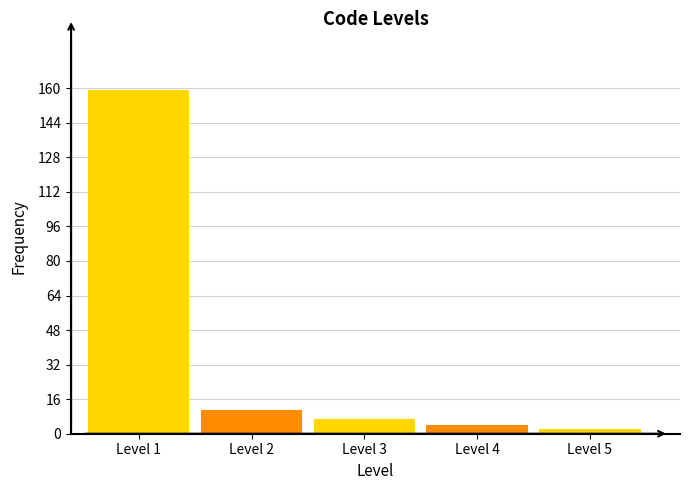

Reading left to right, what are all the values shown in this chart?

Level 1=159	Level 2=11	Level 3=7	Level 4=4	Level 5=2